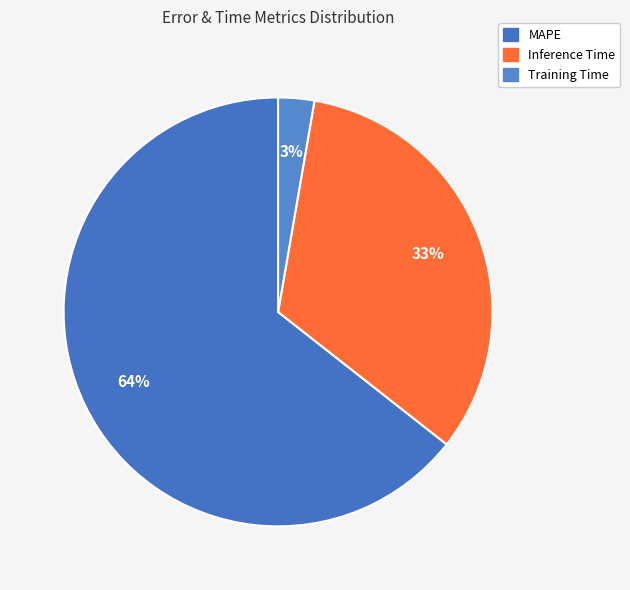

What is the largest slice in the pie chart?

MAPE